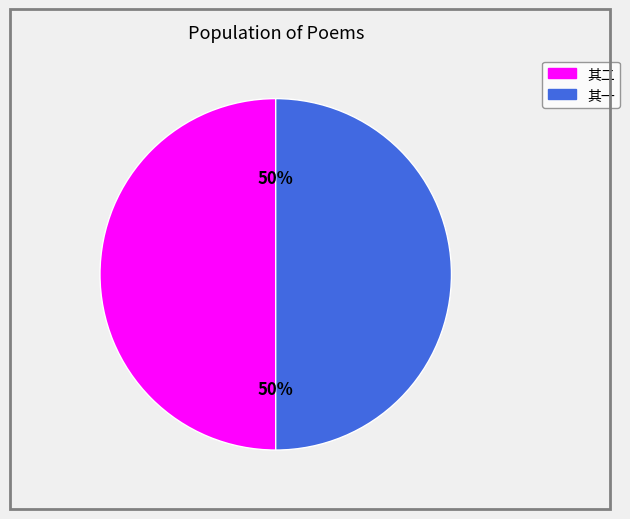

To the nearest percent, what is the average slice percentage?

50%